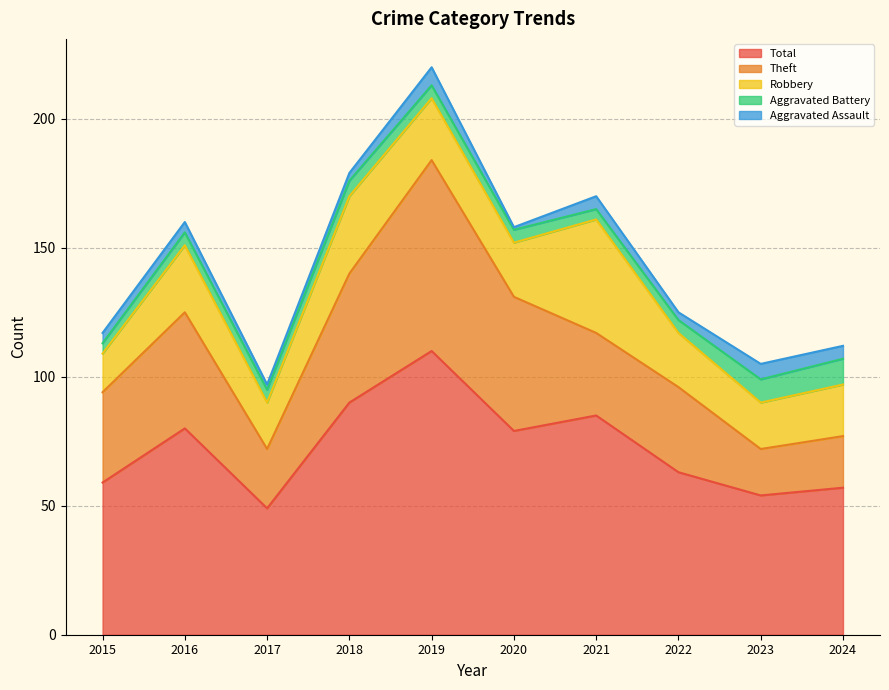

At which category does Robbery reach its first local peak?

2016